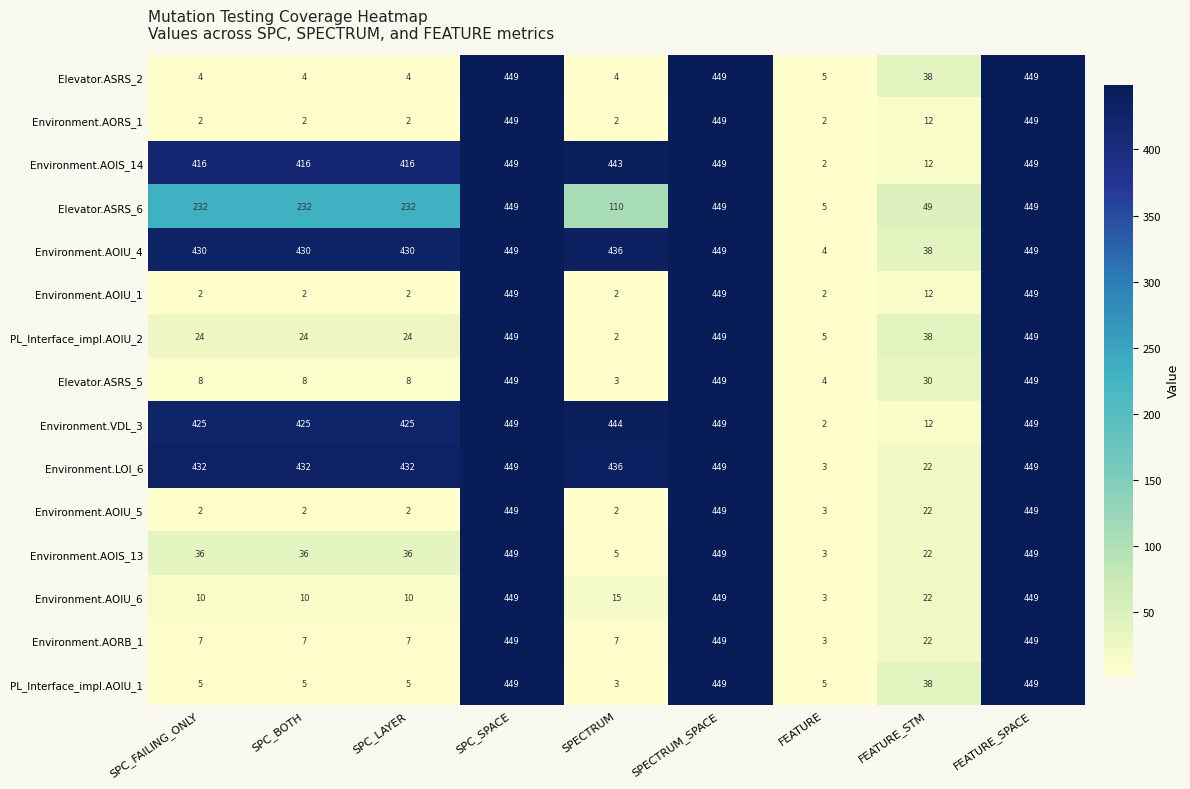

Where is Environment.LOI_6 nearest to the value 226?

FEATURE_STM